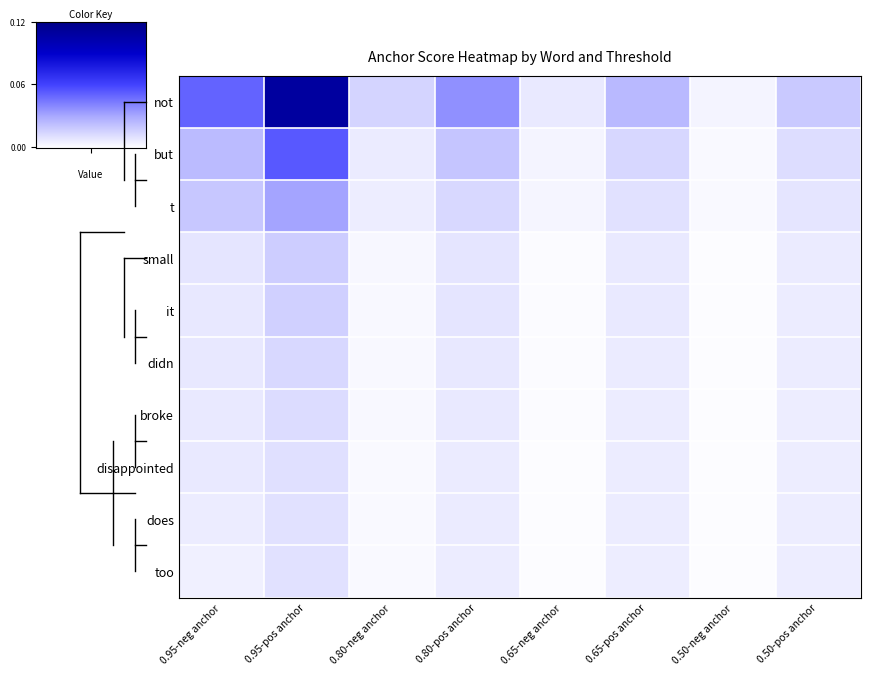

Between 0.65-pos anchor and 0.80-neg anchor, which is larger?

0.65-pos anchor